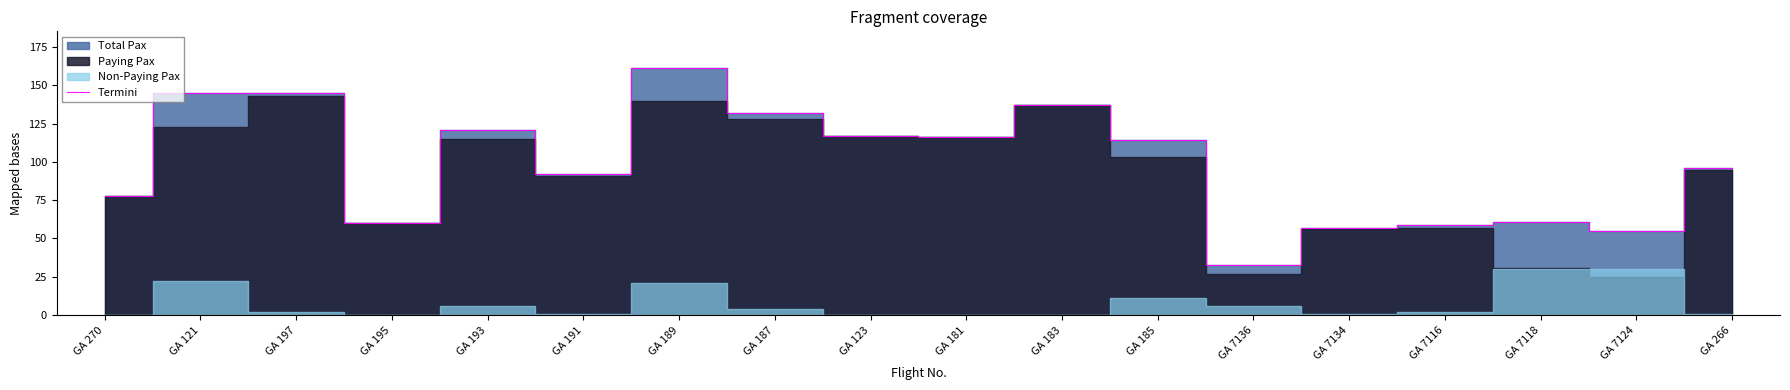

What is the sum of all values?

1779